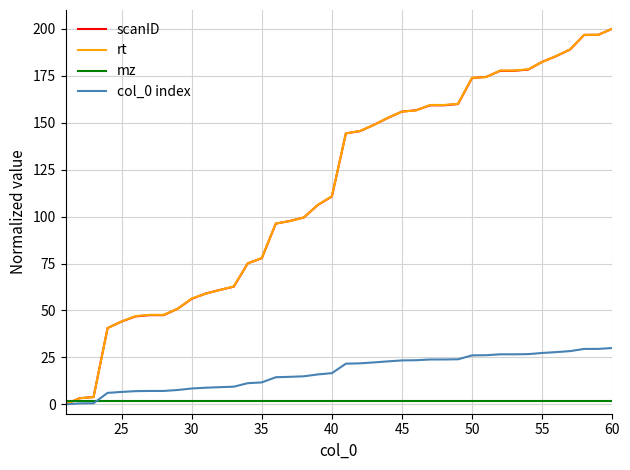

What is the value of the mz point at the 30th from the left?

2.0